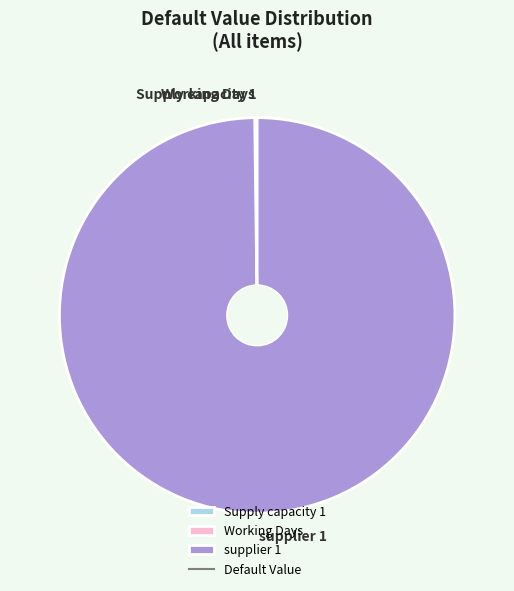

Which slice is the largest?

supplier 1